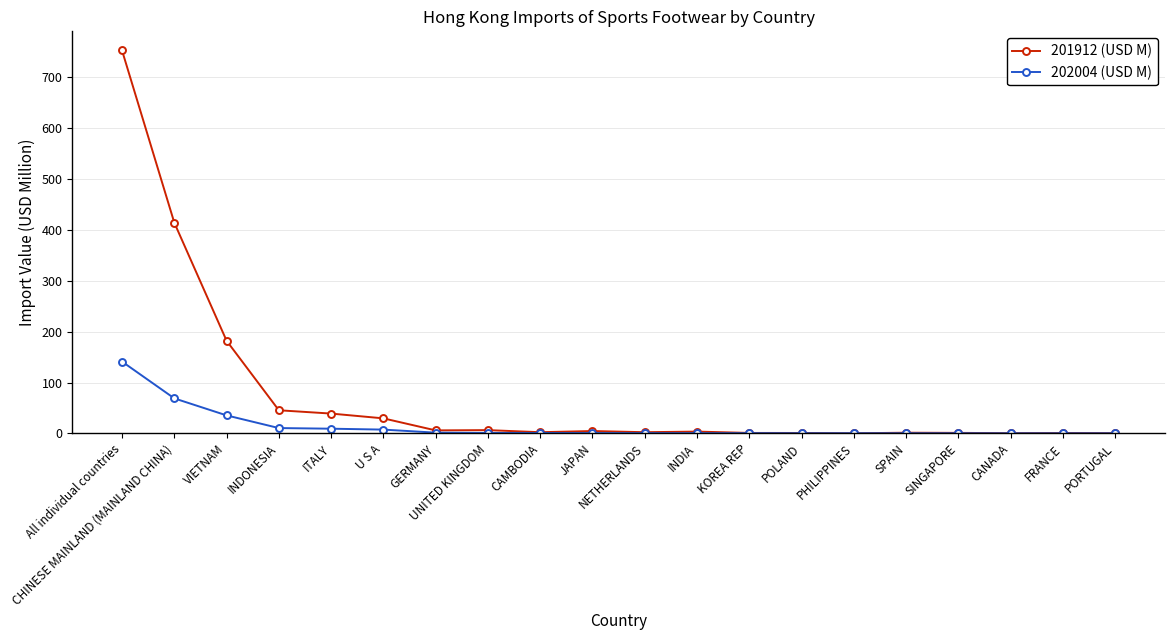

Is it true that 201912 (USD M) equals 2.4 at NETHERLANDS?

True